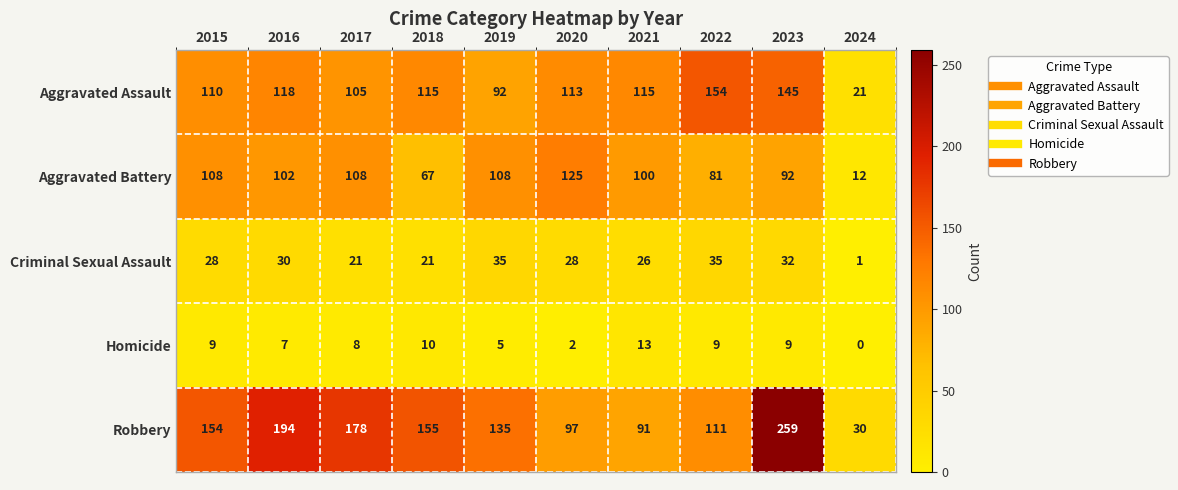

What is the total value across all series at 2021?

345